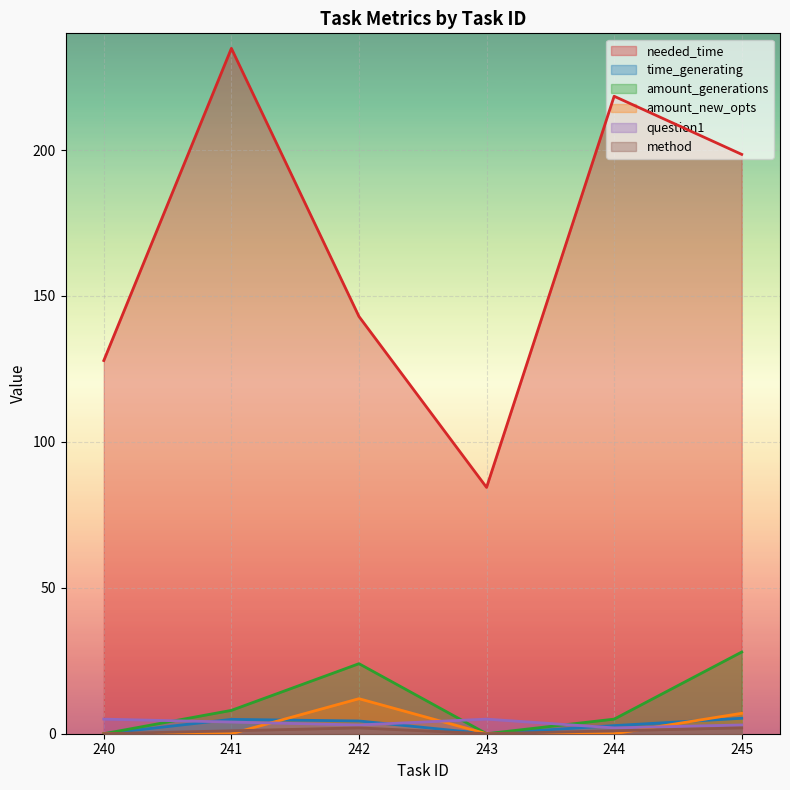

True or false: amount_generations and needed_time cross at least once.

False